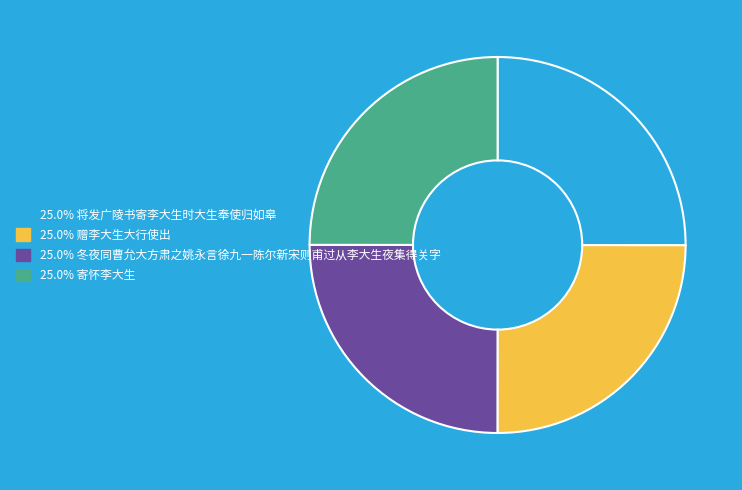

Approximately how many times larger is the value at 25.0% 将发广陵书寄李大生时大生奉使归如皋 compared to 25.0% 寄怀李大生?

1.0